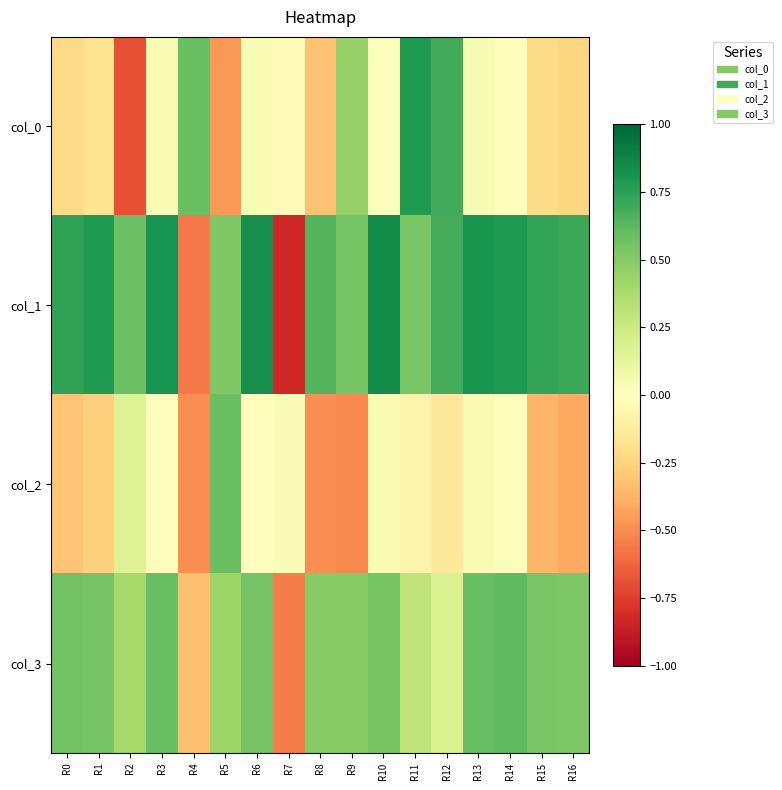

Rank the series at R0 from highest to lowest value.

col_1, col_3, col_0, col_2